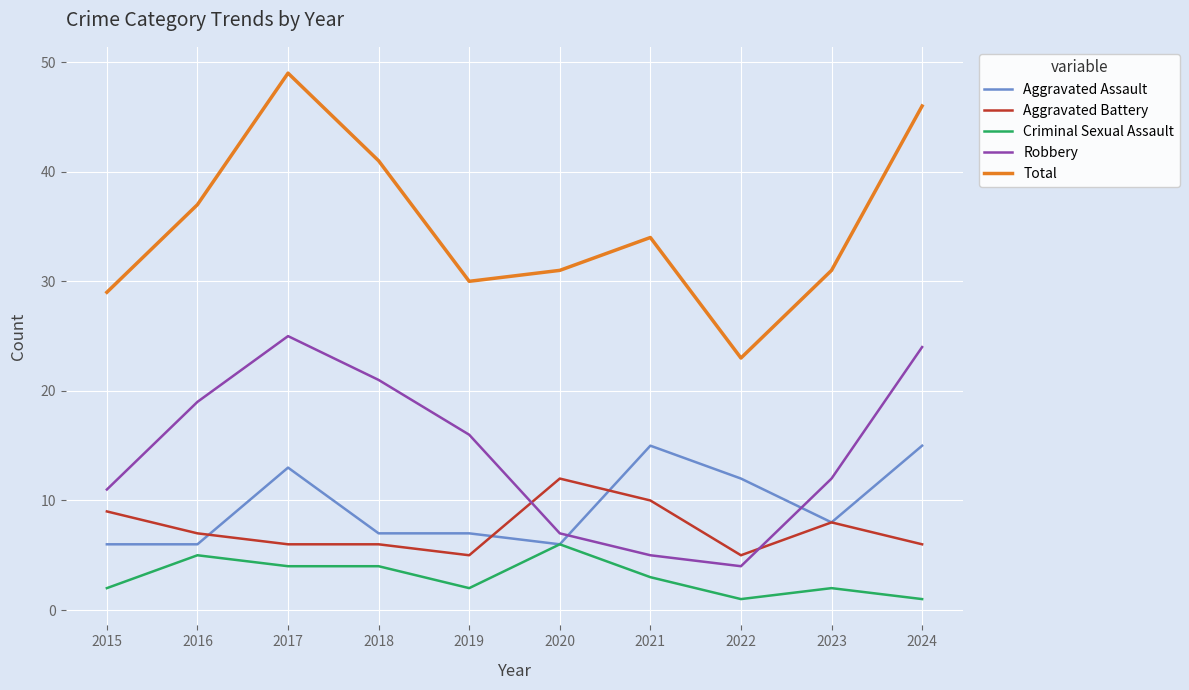

Is it true that Aggravated Assault equals 12 at 2022?

True